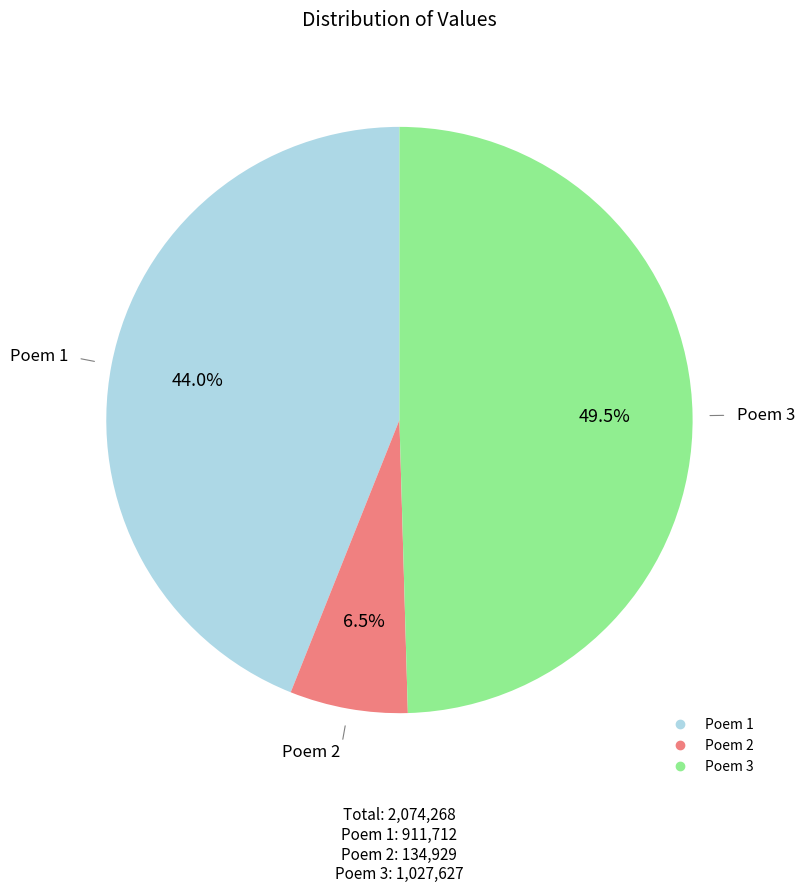

How many segments does this pie chart have?

3